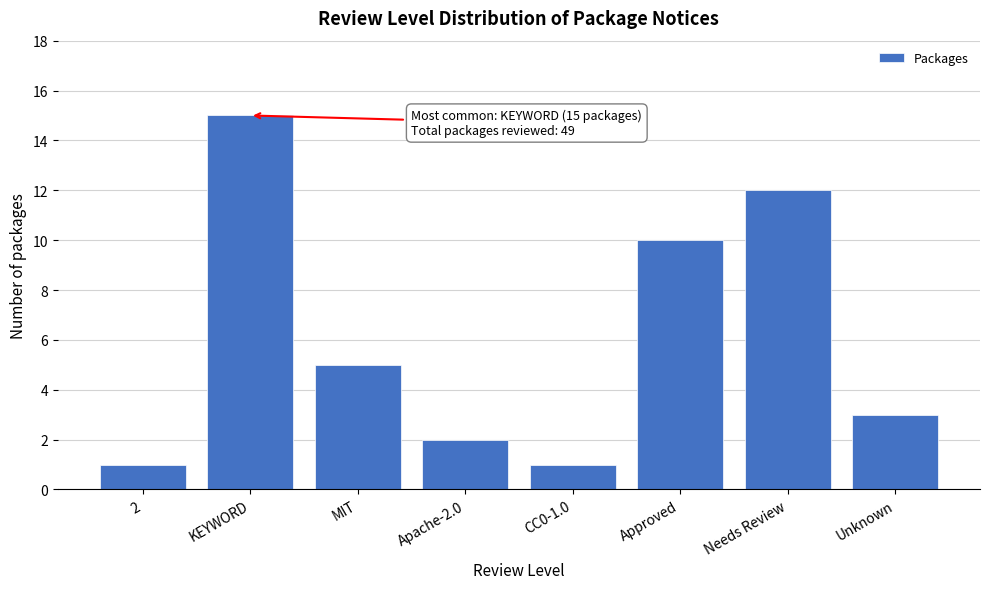

Reading left to right, list all the values displayed in this chart.

1	15	5	2	1	10	12	3